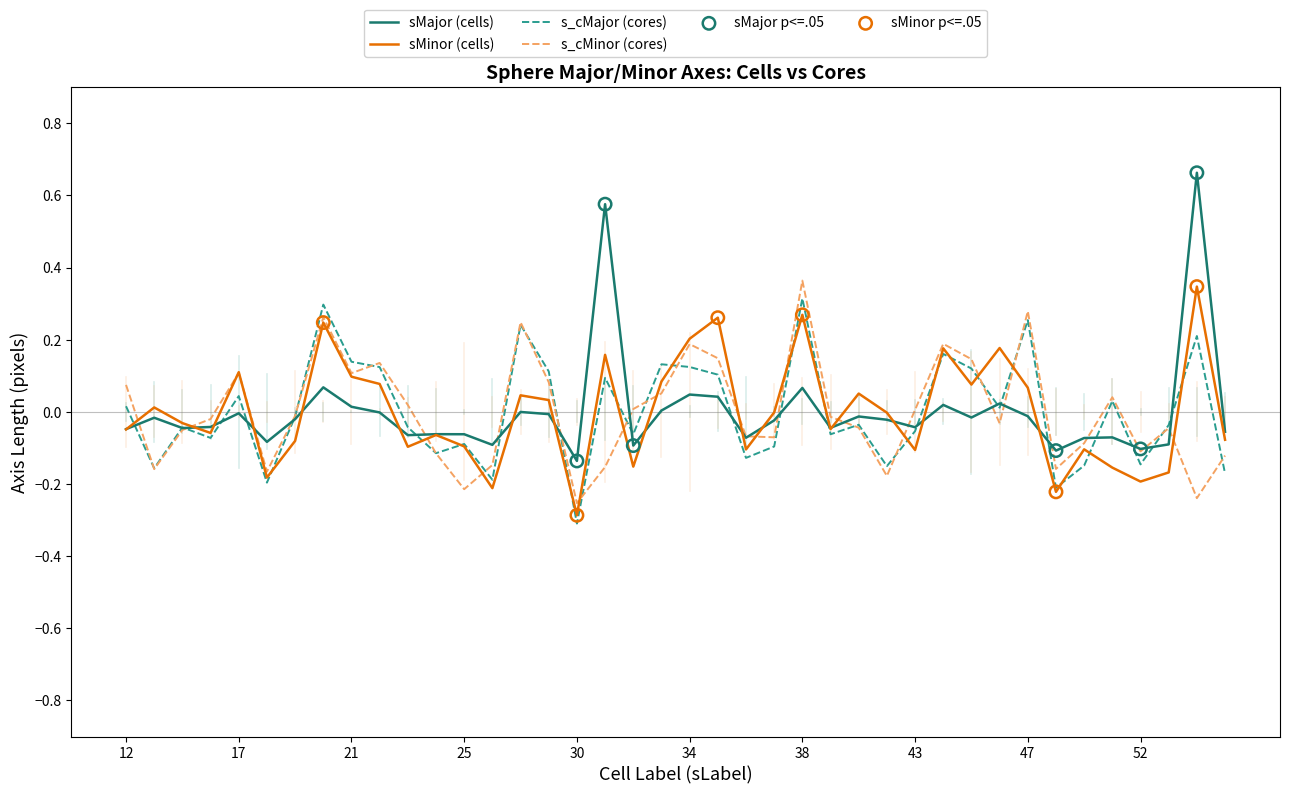

Which series has the largest range (max minus min)?

sMajor (cells)